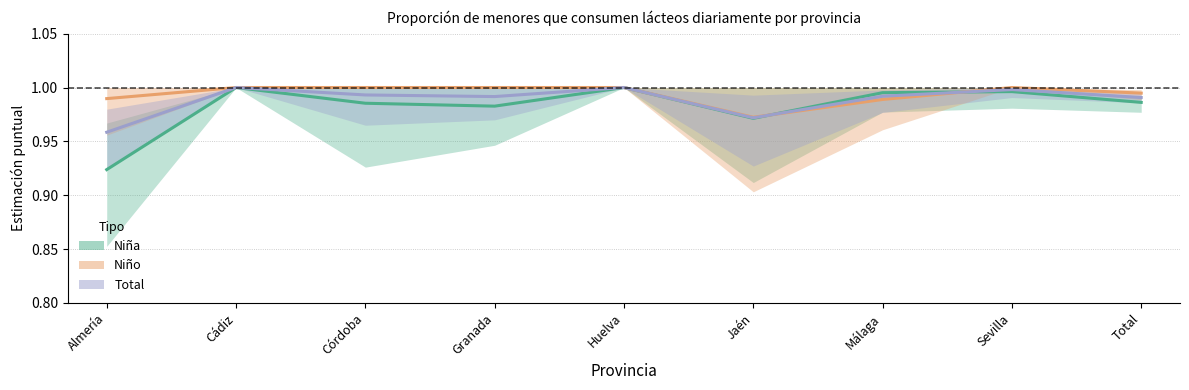

What is the difference between the maximum and minimum values in the Niña Estimación series?

0.1